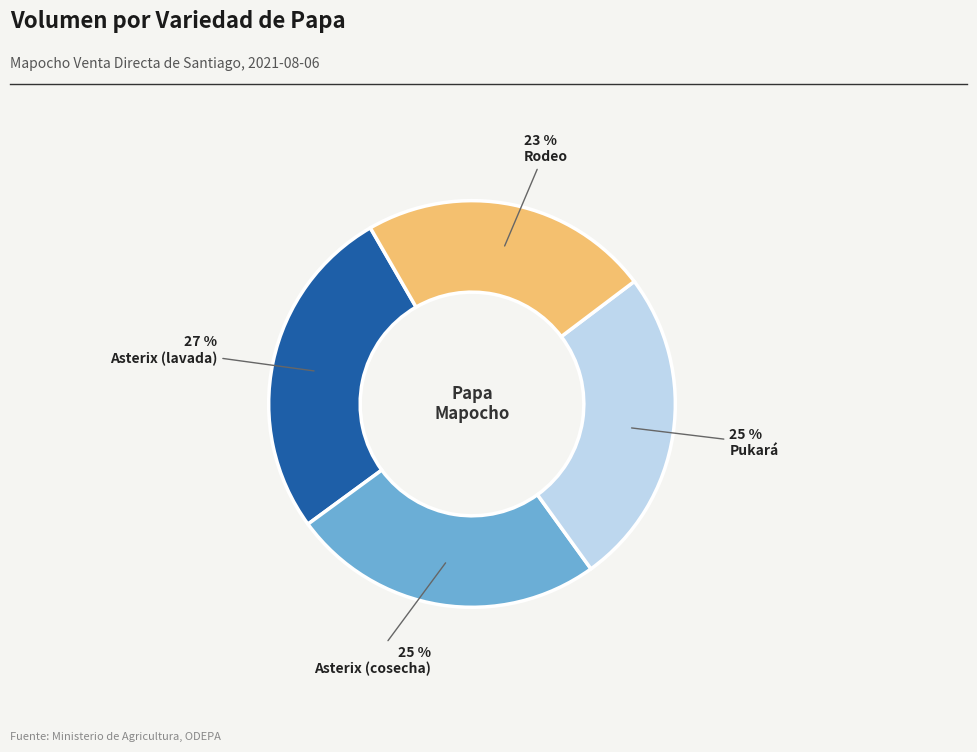

To the nearest percent, what is the average slice percentage?

25%